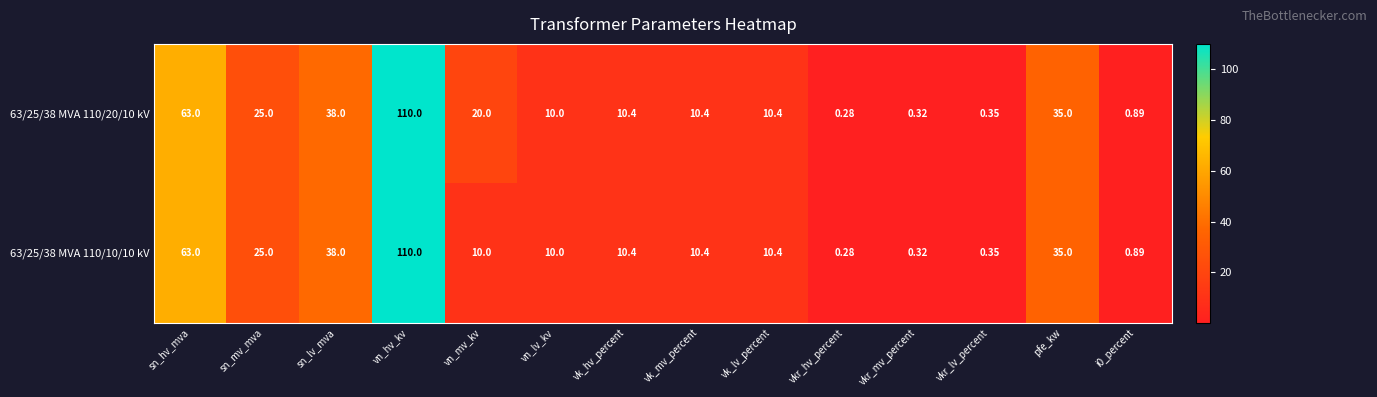

Rank the series by their average value, from highest to lowest.

63/25/38 MVA 110/20/10 kV, 63/25/38 MVA 110/10/10 kV